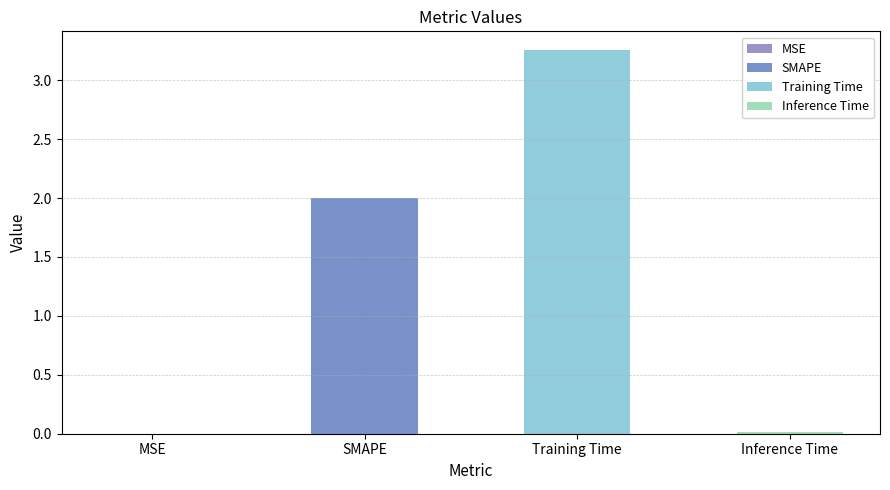

What is the greatest value displayed?

3.3